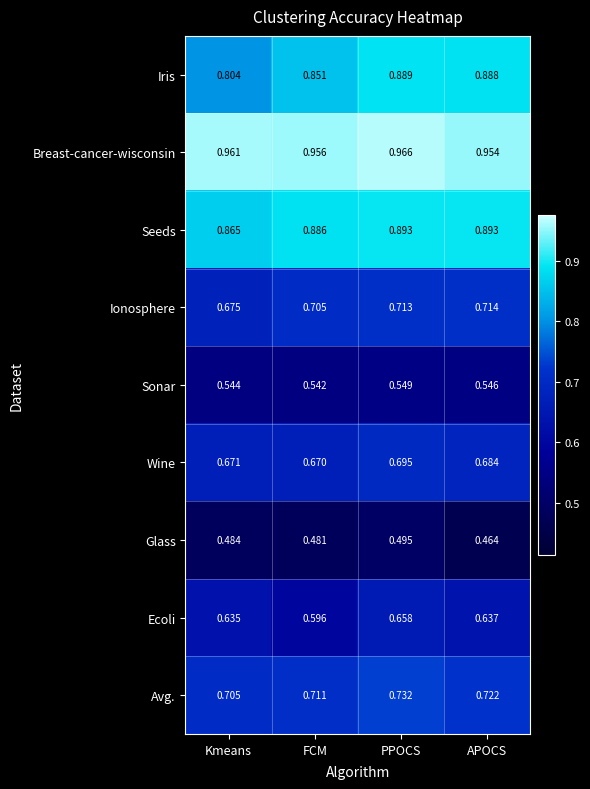

Which series has the largest range (max minus min)?

Iris